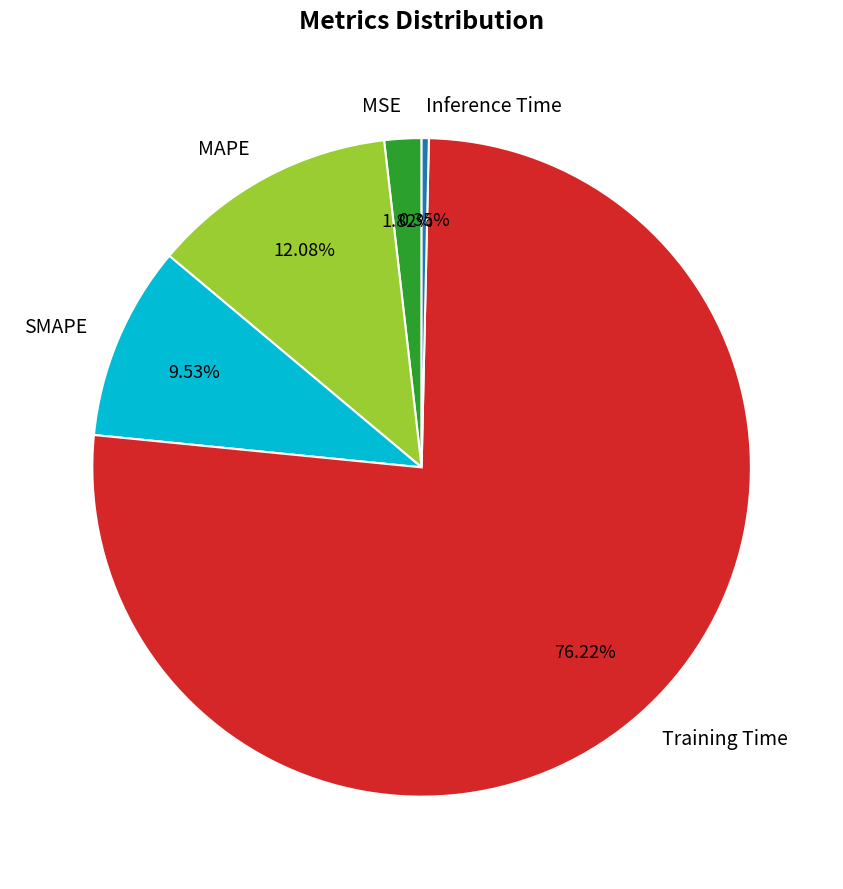

How much of the chart is everything except SMAPE?

90.5%